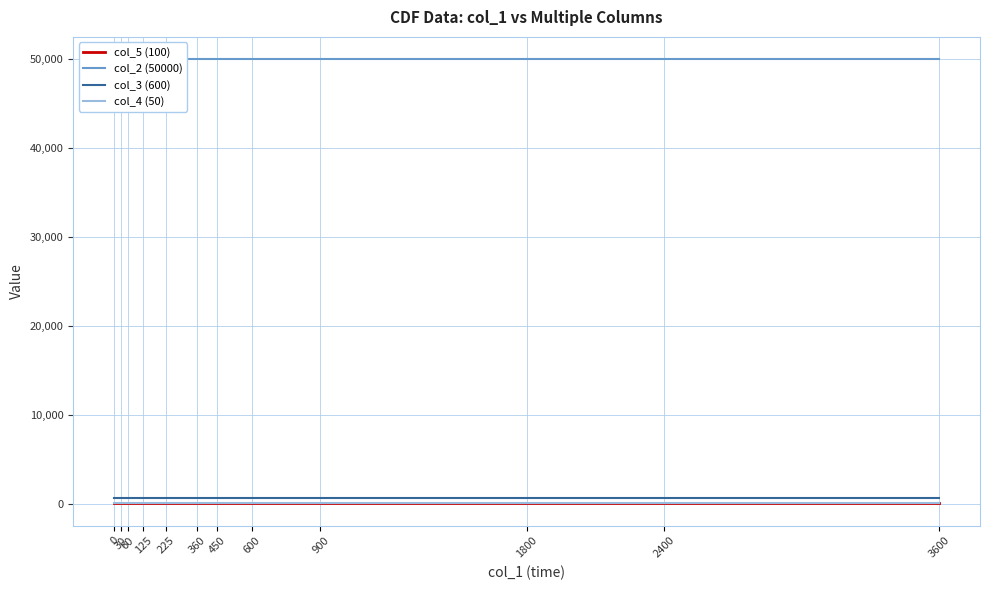

What is the sum of all col_5 (100) values?

1200